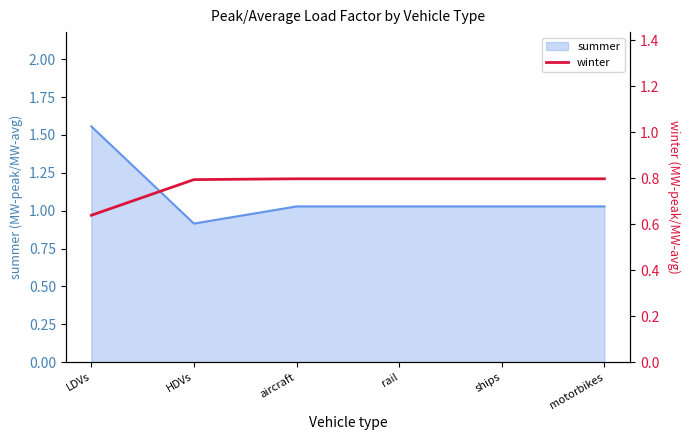

What is the label of the 4th point from the right?

aircraft